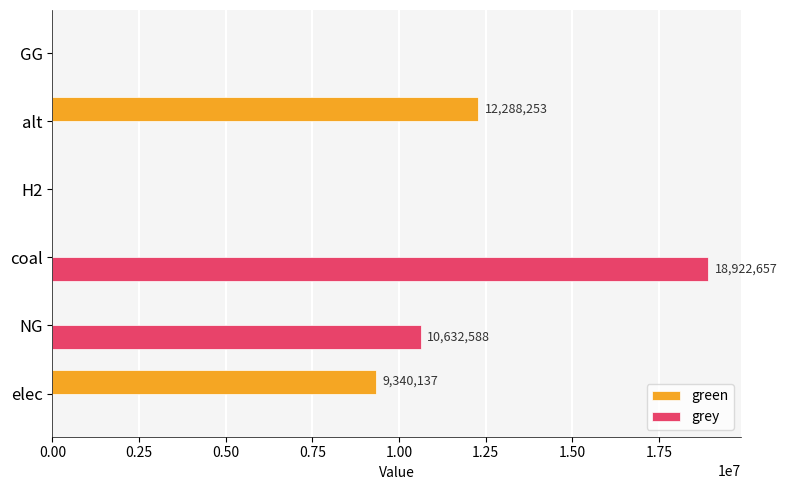

At which category is the sum across all series the highest?

coal